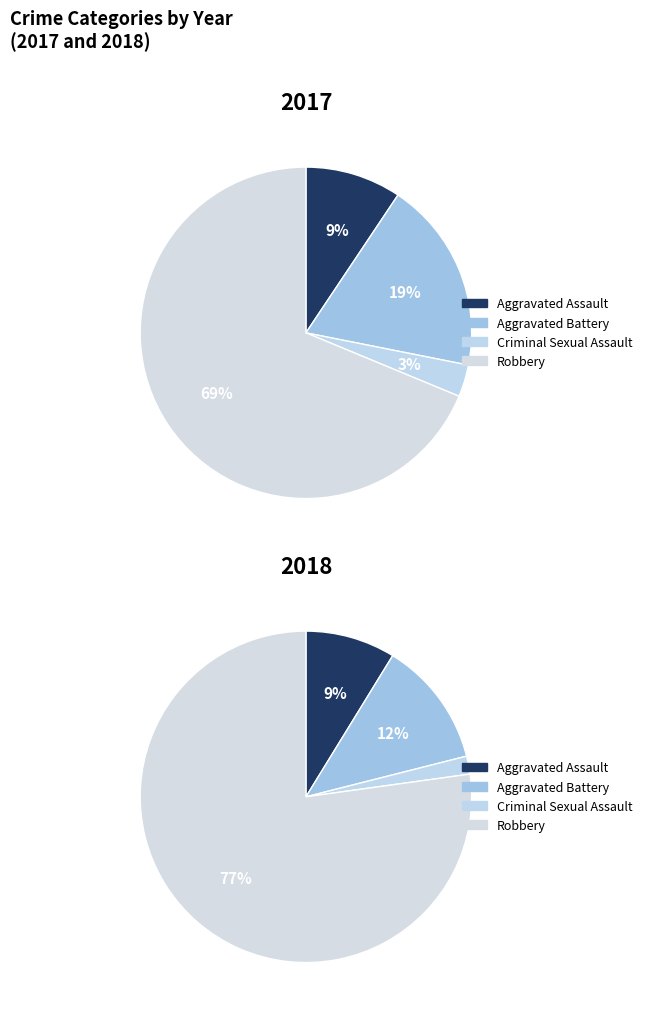

To the nearest percent, what percentage of the pie is Robbery?

69%